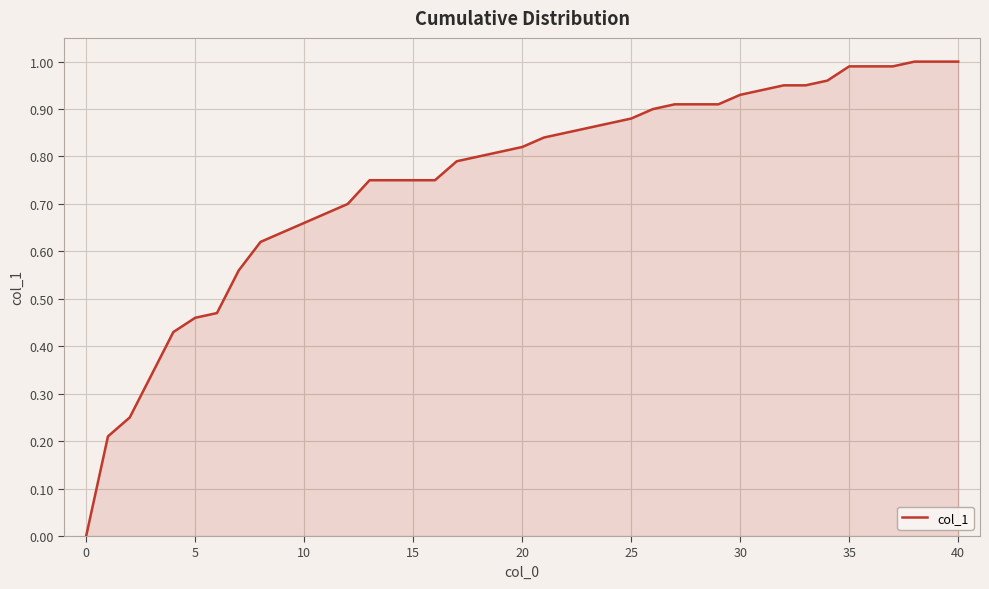

How many series are shown in this chart?

1